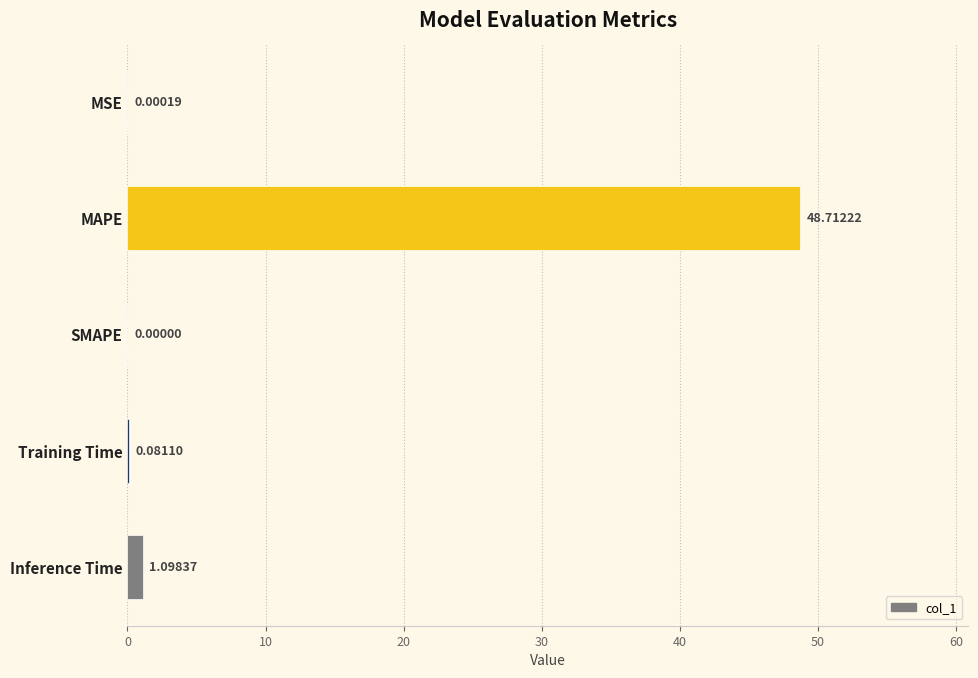

At which label is the value closest to 24?

Inference Time